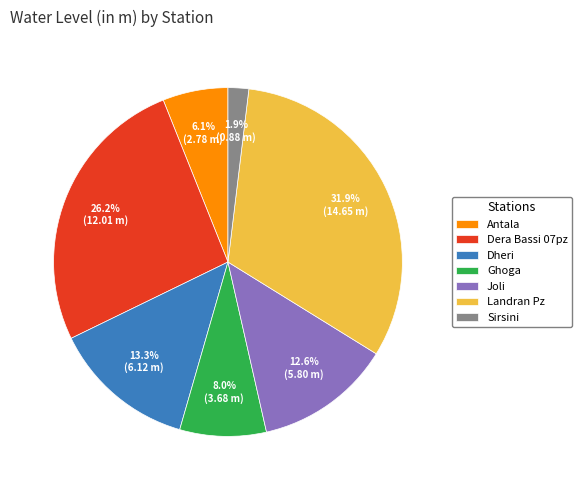

Combined, do Joli and Dheri account for over 50%?

No